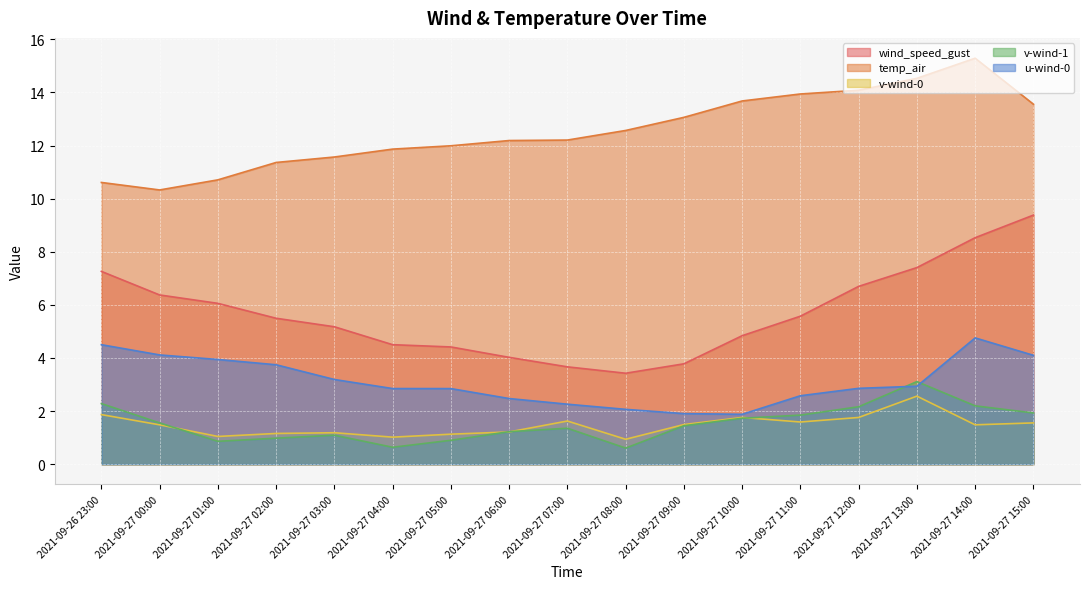

What is the average value of the u-wind-0 series?

3.1